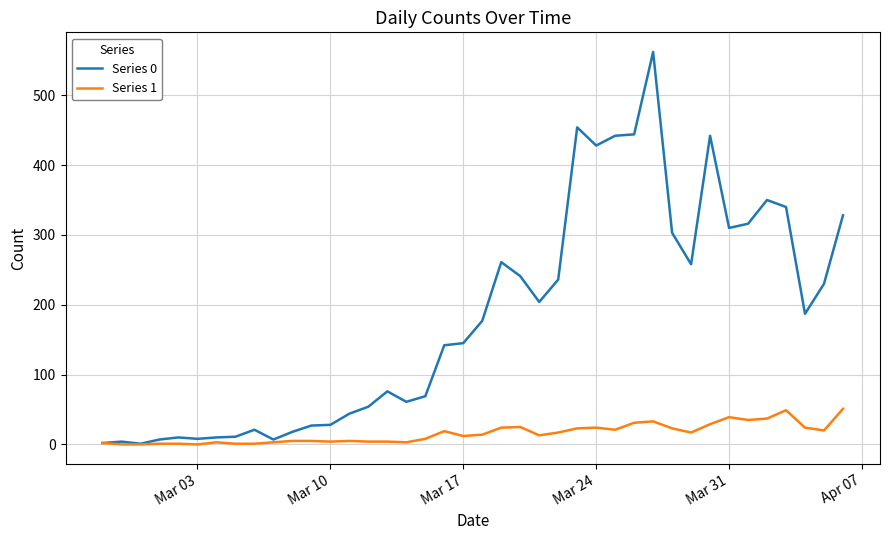

List the series in order of their overall mean, lowest first.

Series 1, Series 0